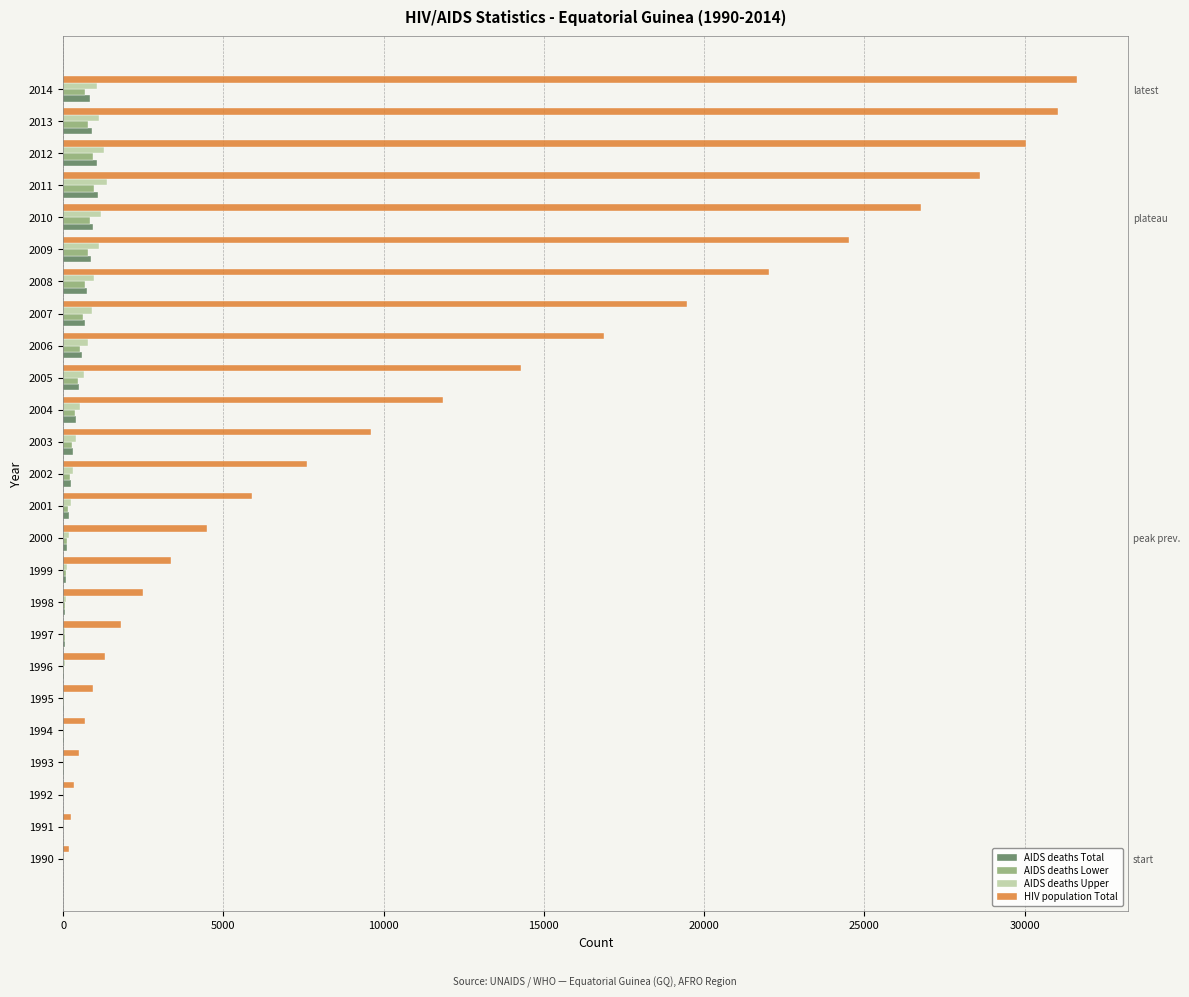

What is the difference between the highest and lowest values at 1993?

468